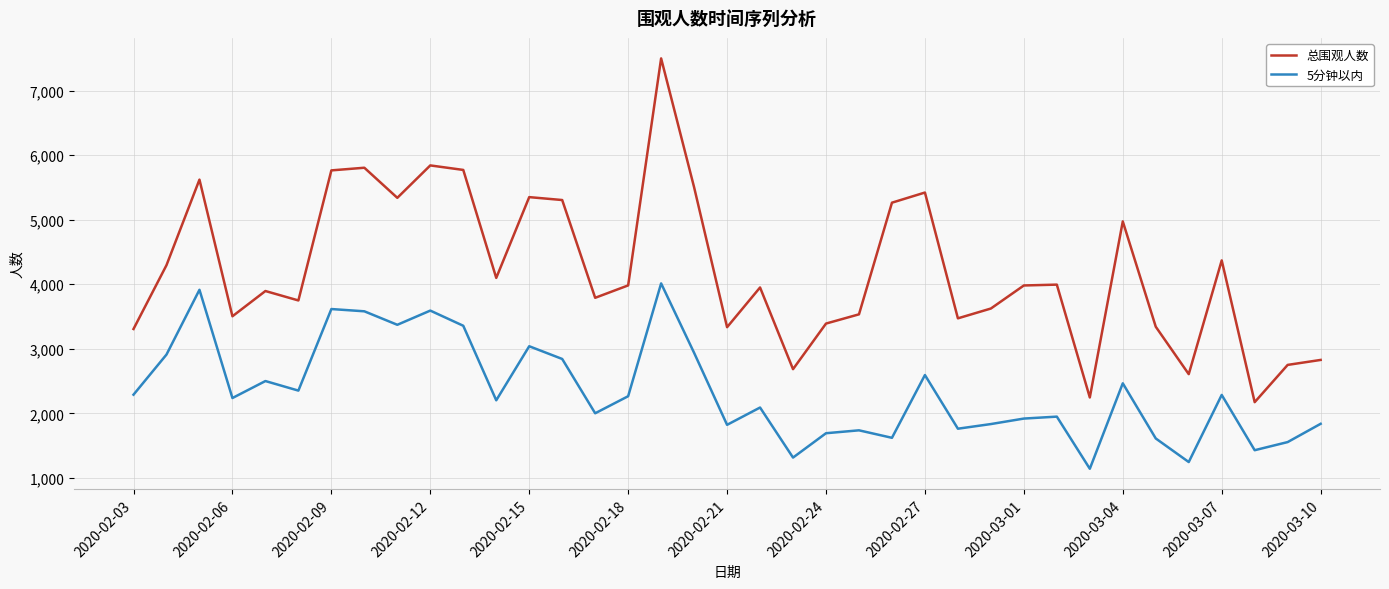

How many values in the 5分钟以内 series are below 2238?

18